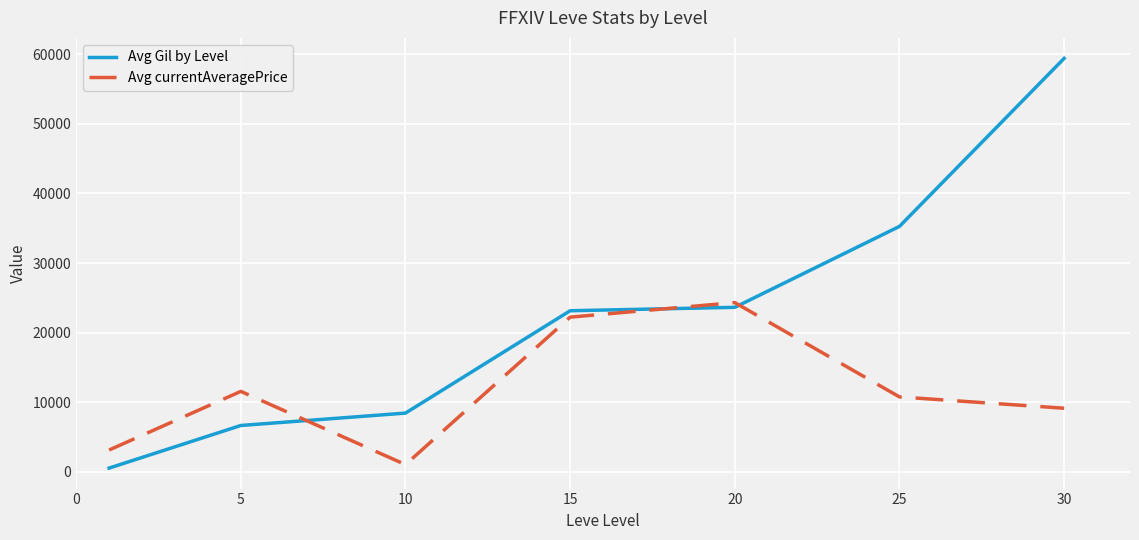

True or false: Avg Gil by Level and Avg currentAveragePrice intersect in this chart.

True